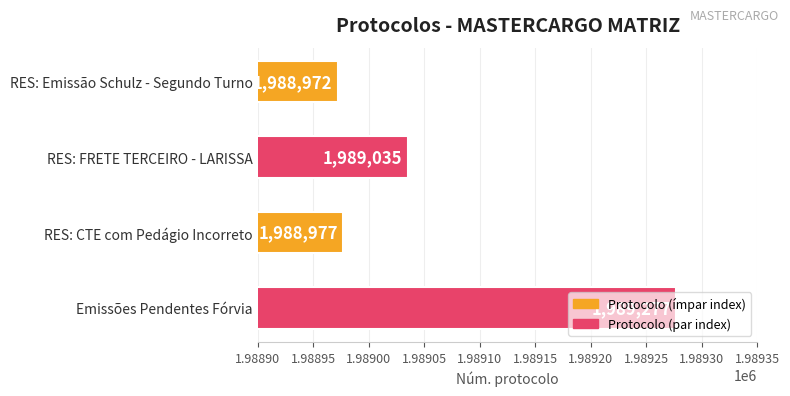

What is the difference between the maximum and minimum values?

305